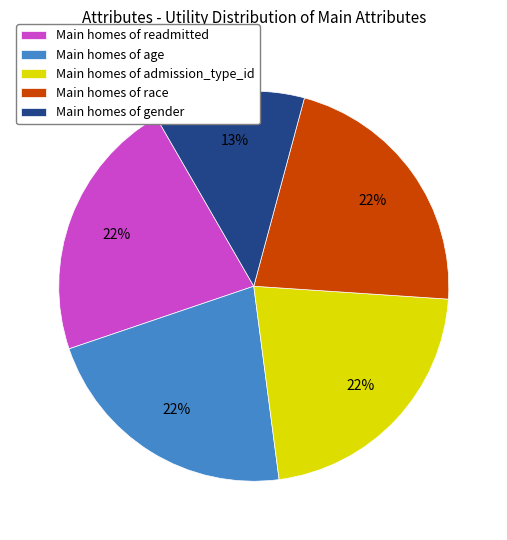

To the nearest percent, what is the average slice percentage?

20%